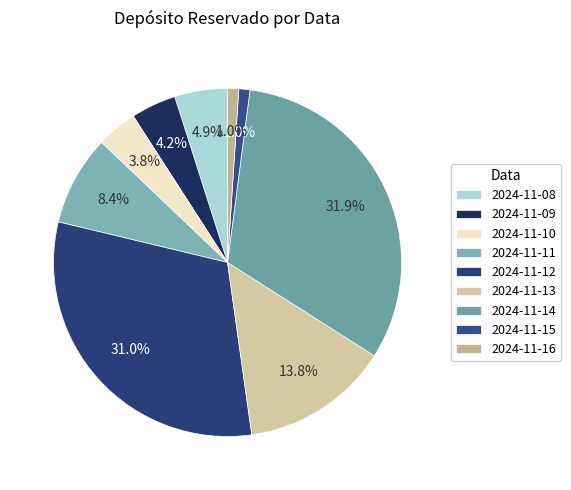

True or false: 2024-11-09 accounts for 13% of the total.

False